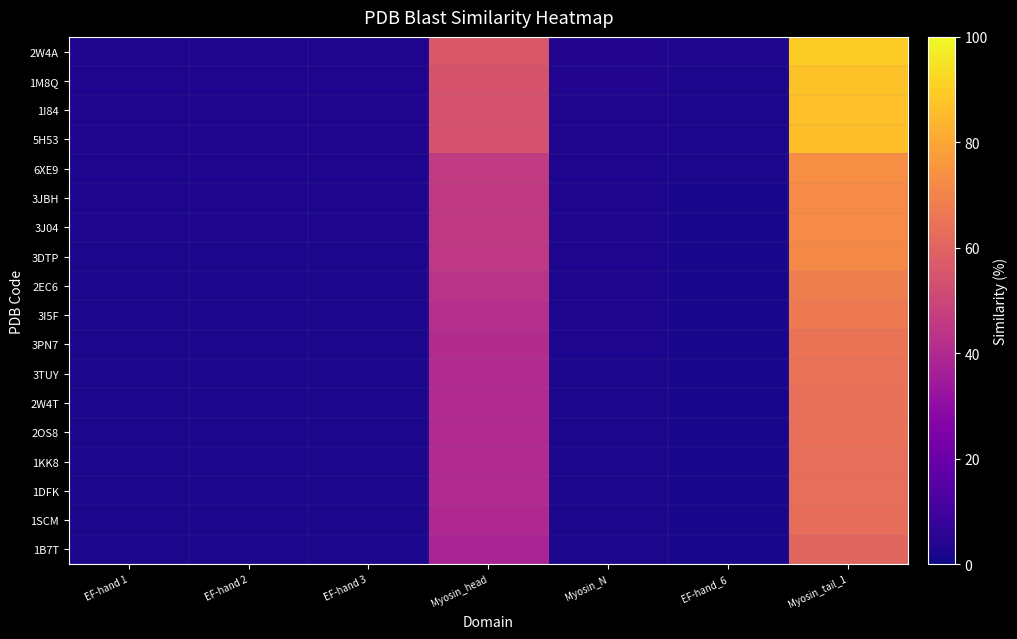

Which series has the widest spread of values?

2W4A